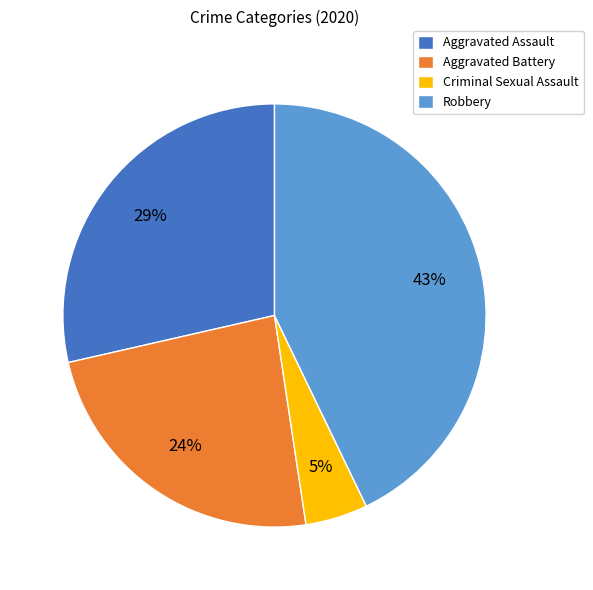

Between Criminal Sexual Assault and Aggravated Battery, which is larger?

Aggravated Battery